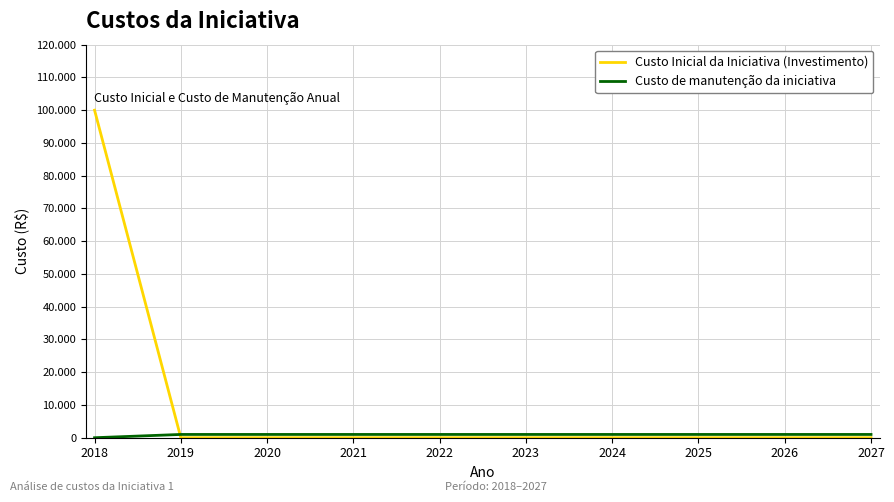

Reading left to right, what are all the values shown in this chart?

Custo Inicial da Iniciativa (Investimento): 100000	0	0	0	0	0	0	0	0	0
Custo de manutenção da iniciativa: 0	1000	1000	1000	1000	1000	1000	1000	1000	1000